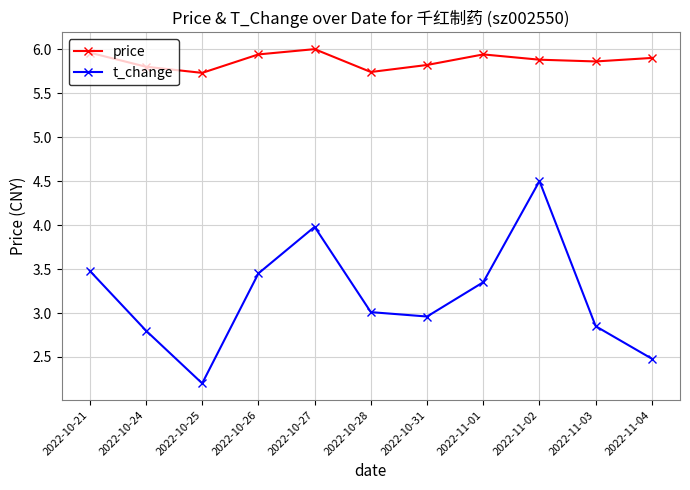

How many interior local peaks does the t_change series have?

2